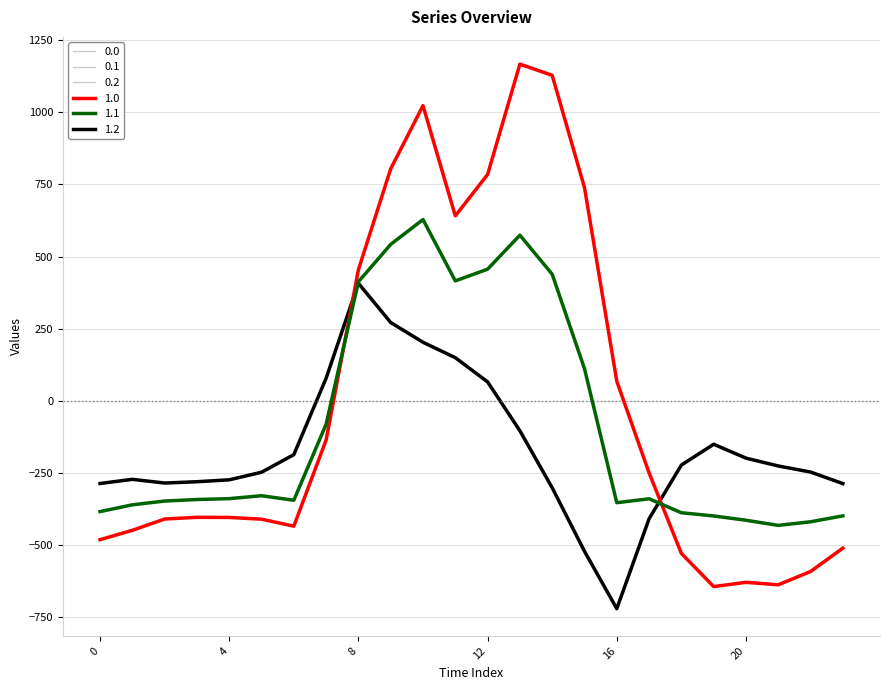

What is the maximum value shown in the chart?

1167.2